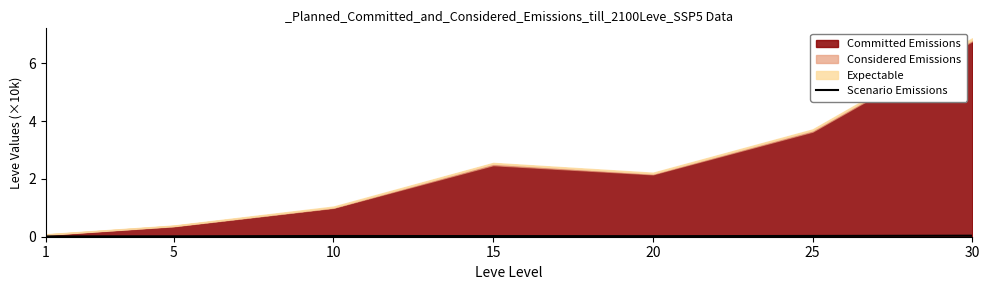

The Scenario Emissions series shows 0.0 at 10. True or false?

True